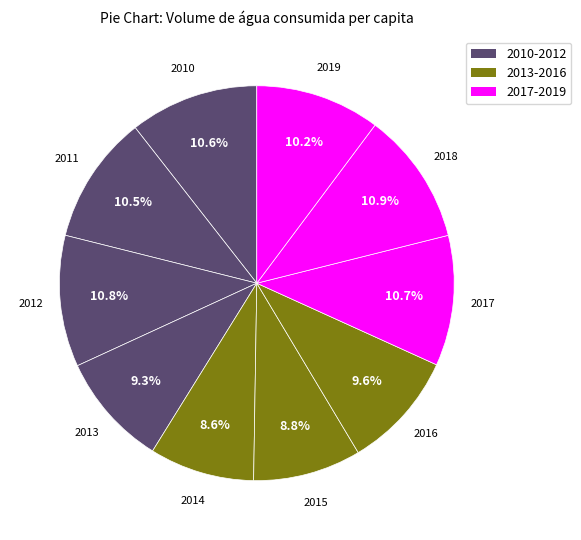

Is there any slice that represents more than half of the pie?

No